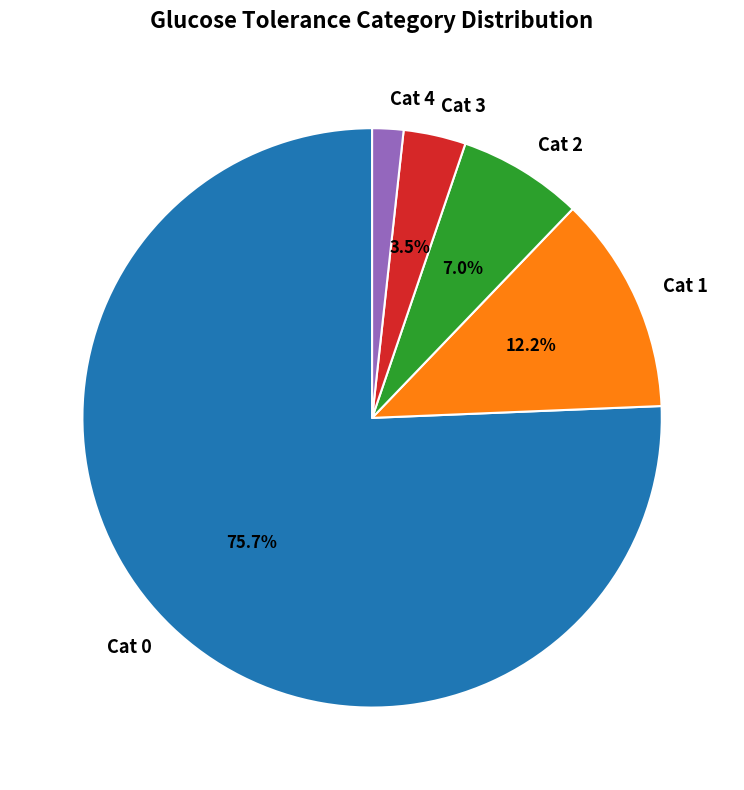

What percentage is NOT represented by Cat 2?

93.0%